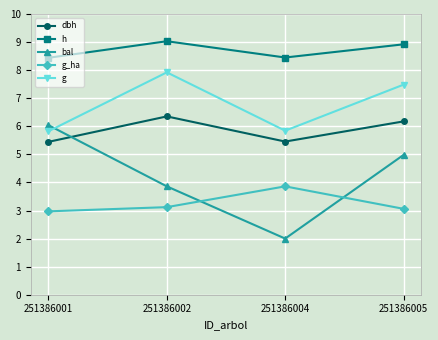

True or false: g_ha and g intersect in this chart.

False